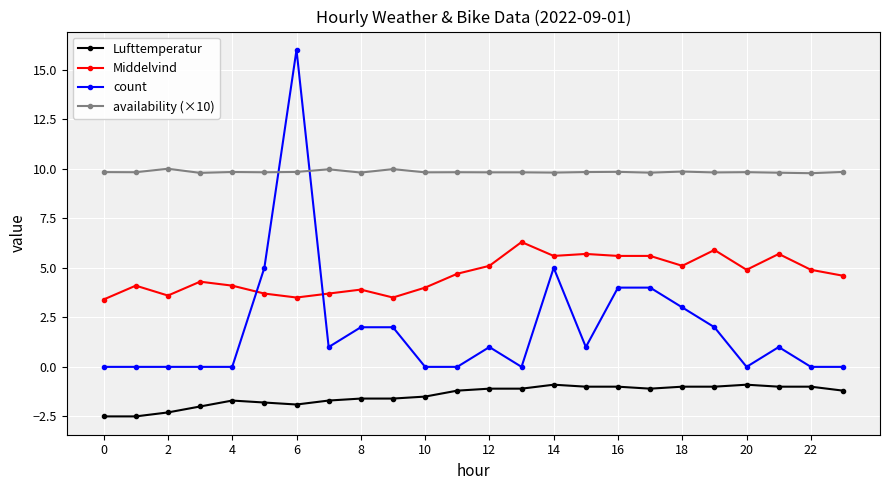

At how many categories does at least one series exceed 1?

24